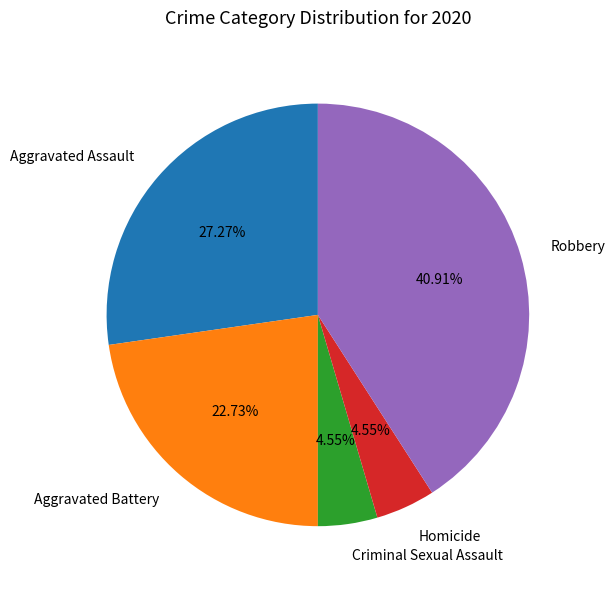

What percentage is the Aggravated Assault slice, to the nearest percent?

27%